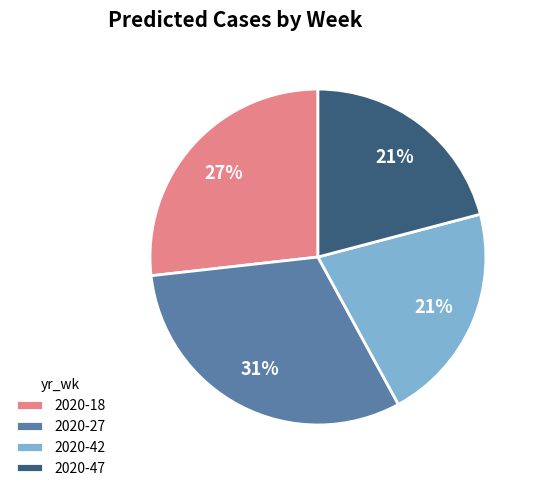

To the nearest percent, what is the average slice percentage?

25%